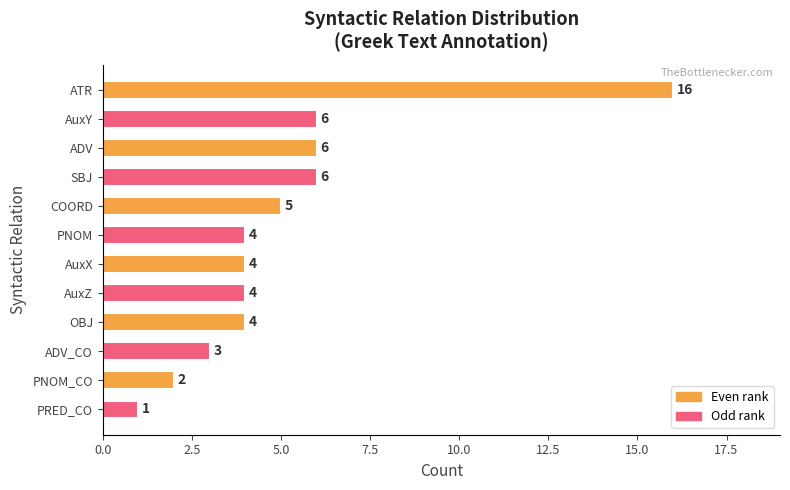

Is it true that the value at PNOM_CO is 2?

True